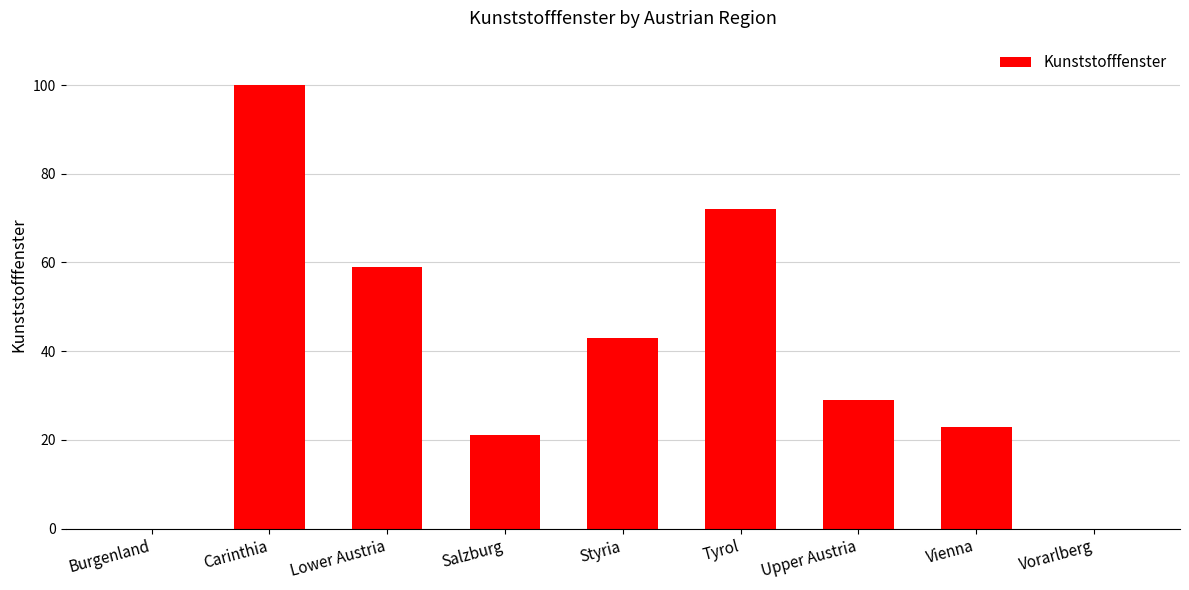

What is the change in value from Upper Austria to Vienna?

-6